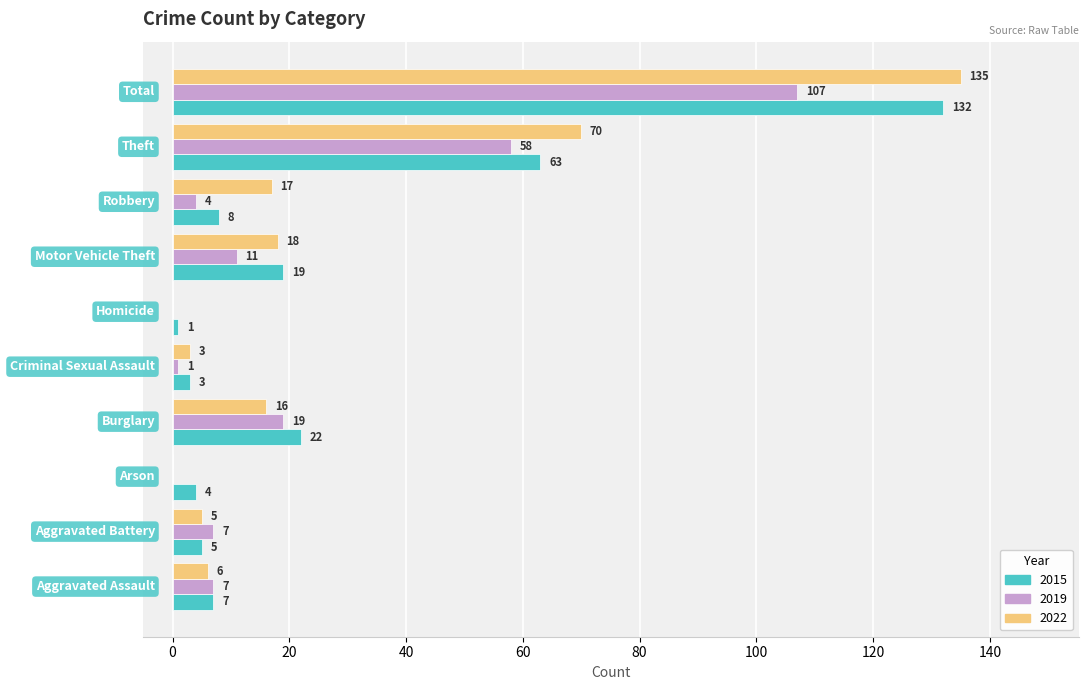

Which series has the largest total across all categories?

2022